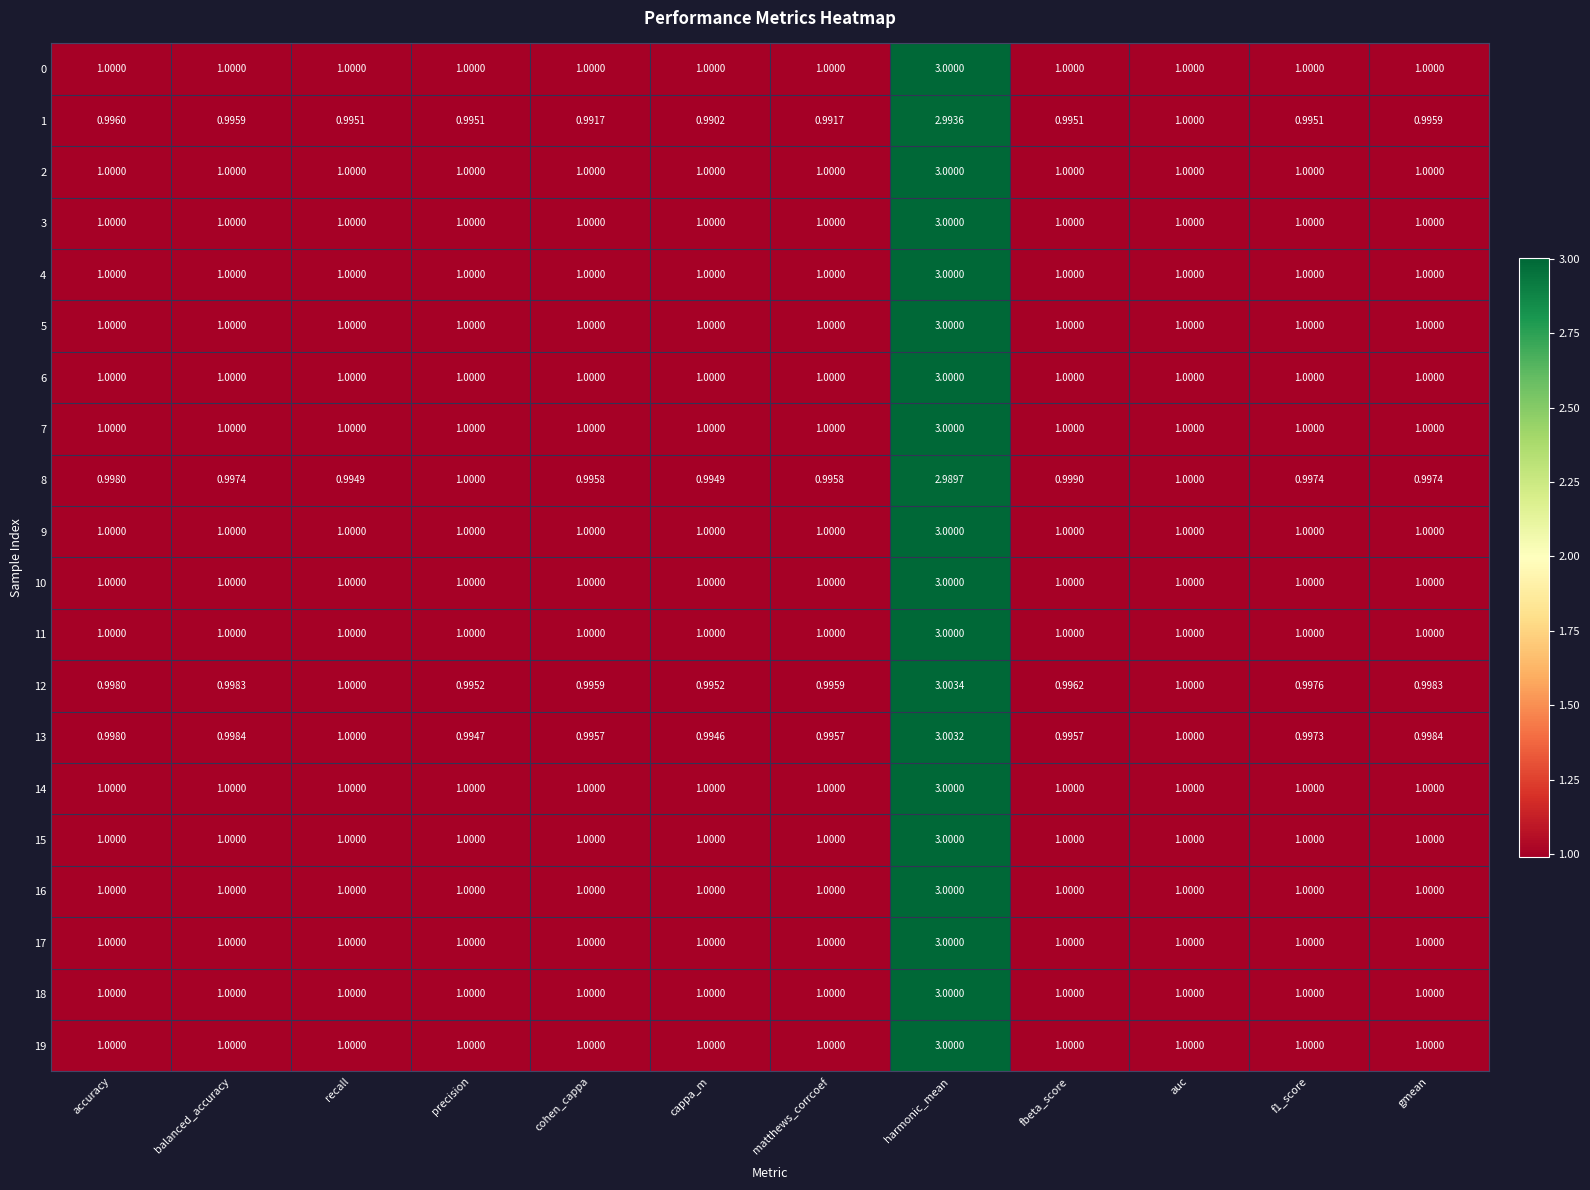

At which label is 1 closest to 1?

auc